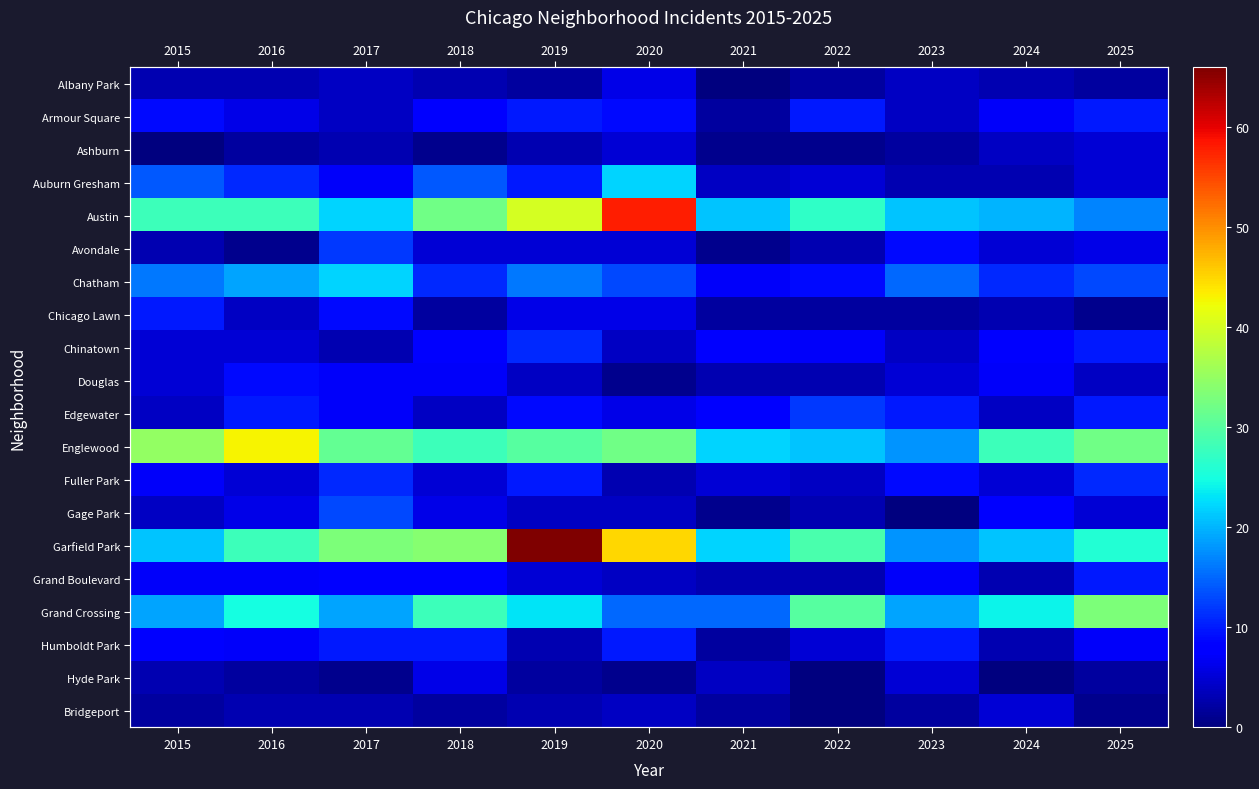

What is the sum of the Chatham values at 2019 and 2016?

35